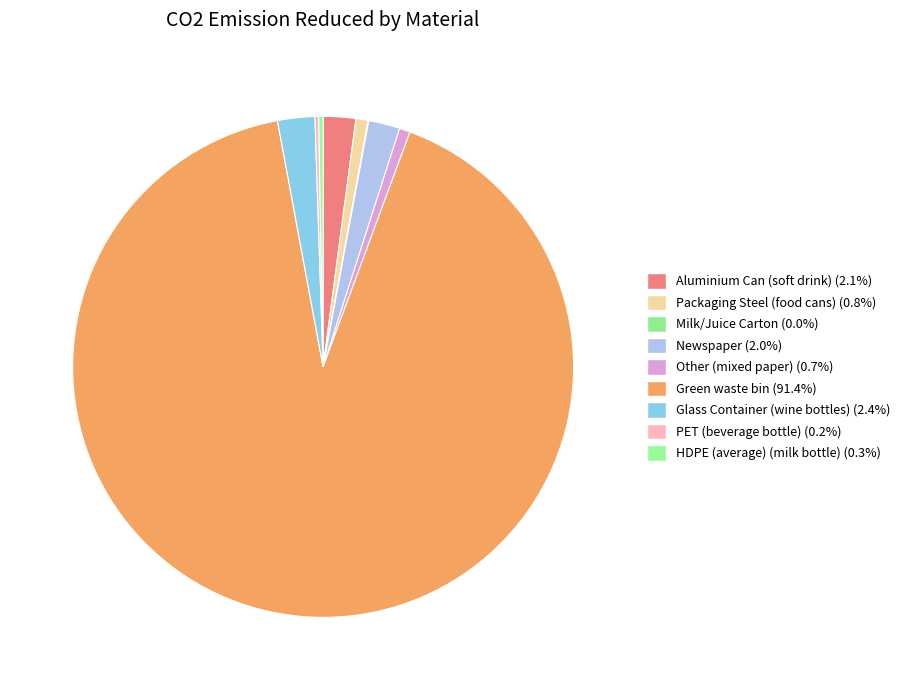

Is it true that Newspaper is 1% of the pie?

False